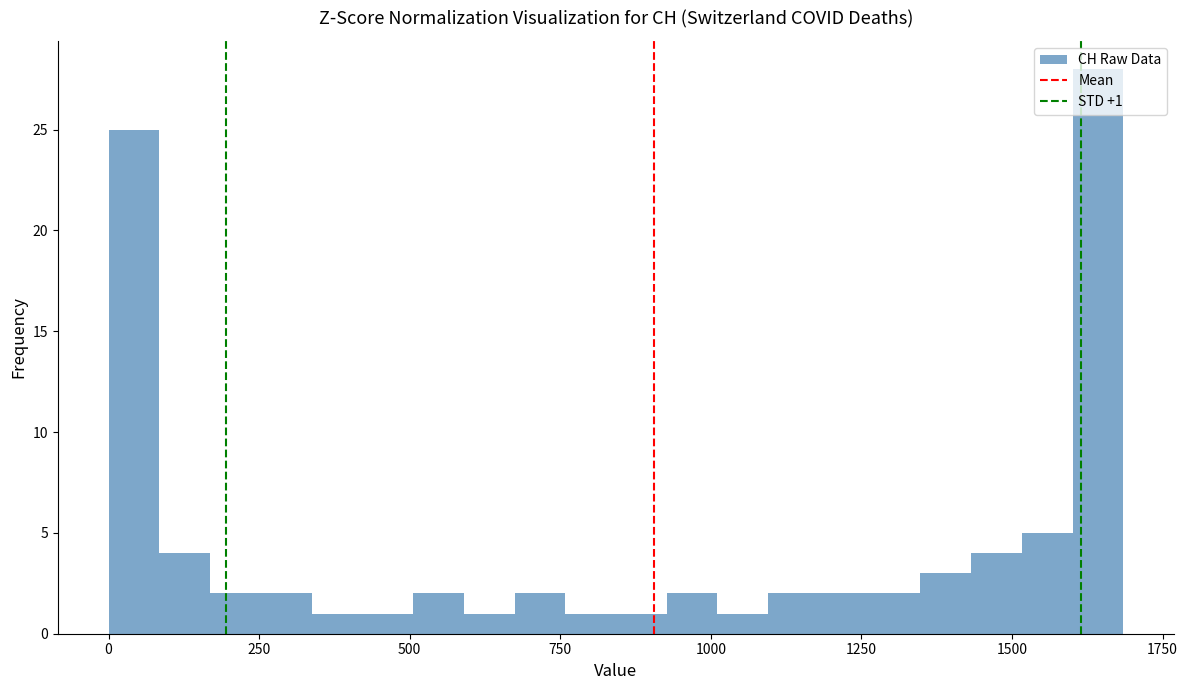

Around what value on the x-axis is the tallest bar? Give the approximate position of its centre, as read against the axis.

1650